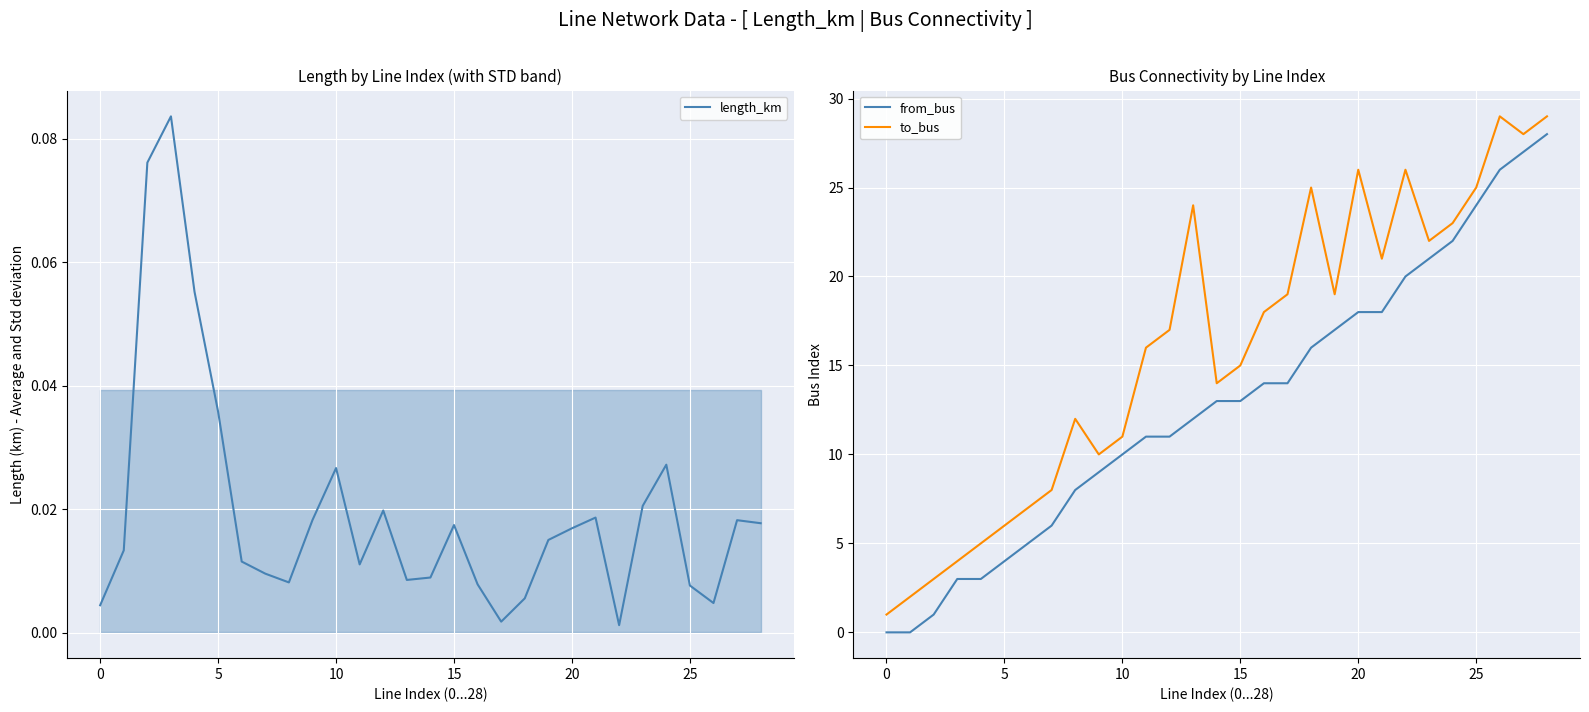

In length_km, how many points are lower than both neighbors (excluding endpoints)?

6